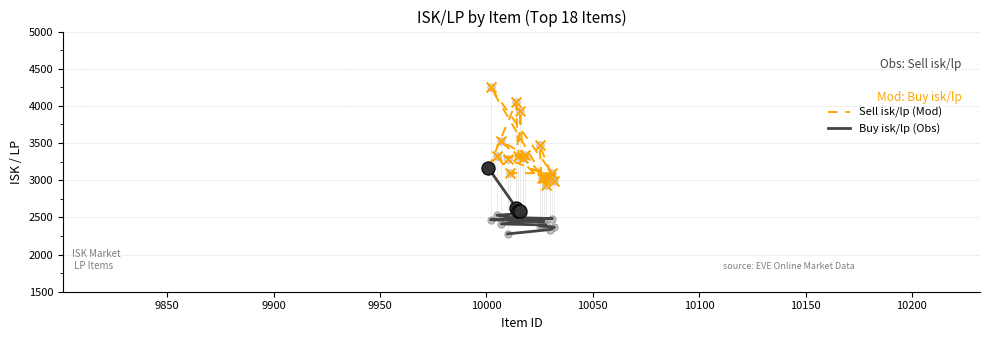

Which series reaches the minimum Y coordinate?

Buy isk/lp (Obs)